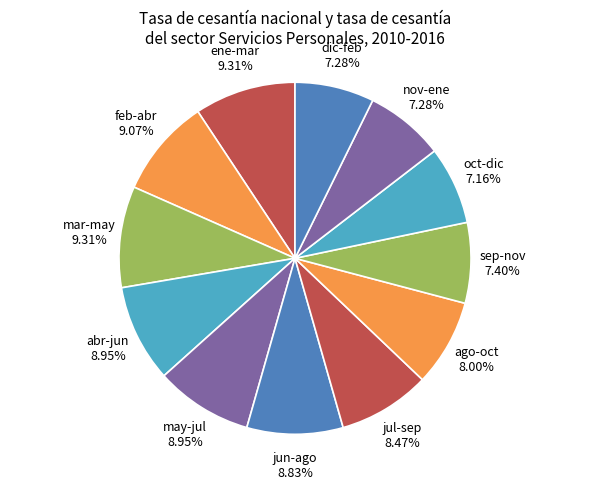

True or false: ene-mar accounts for 16% of the total.

False